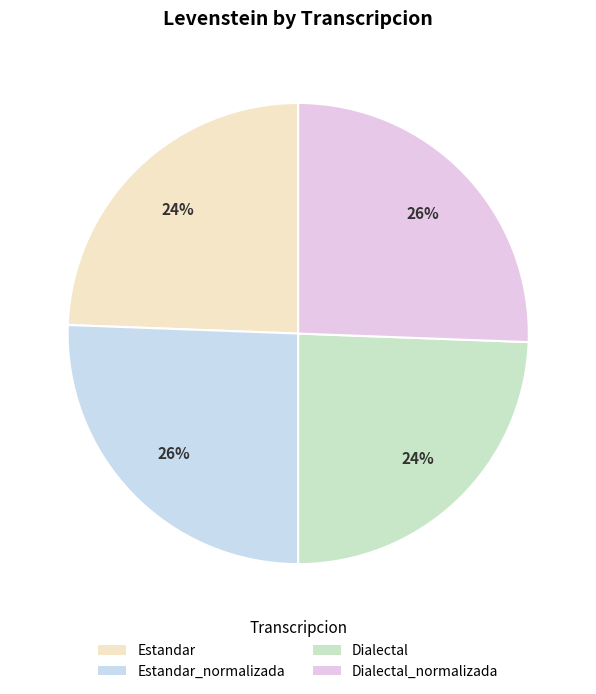

To the nearest percent, what is the combined percentage of Estandar and Estandar_normalizada?

50%